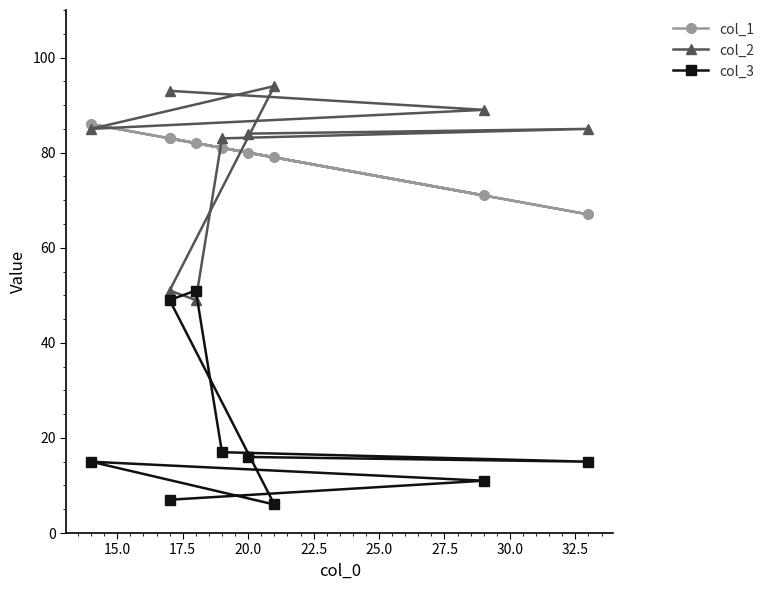

Where is the first local minimum for col_2?

17.5